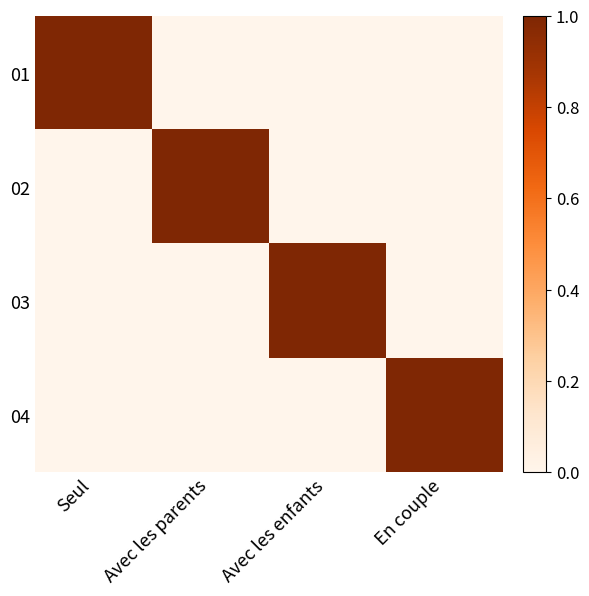

Between Seul and En couple, which is larger?

Seul